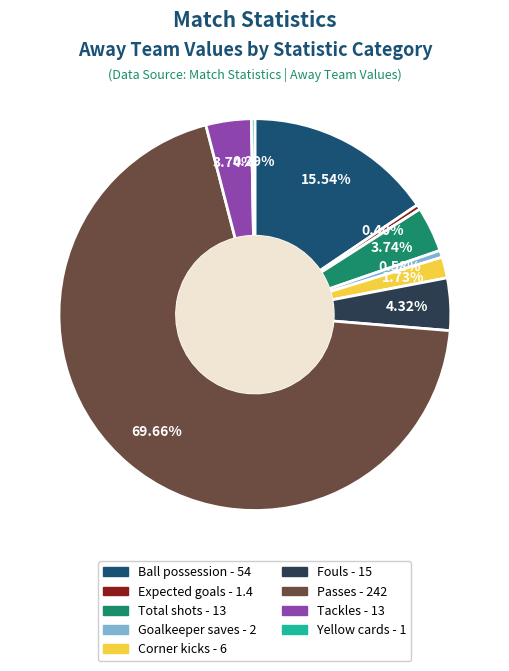

What is the ratio of the value at Corner kicks to the value at Fouls?

0.4